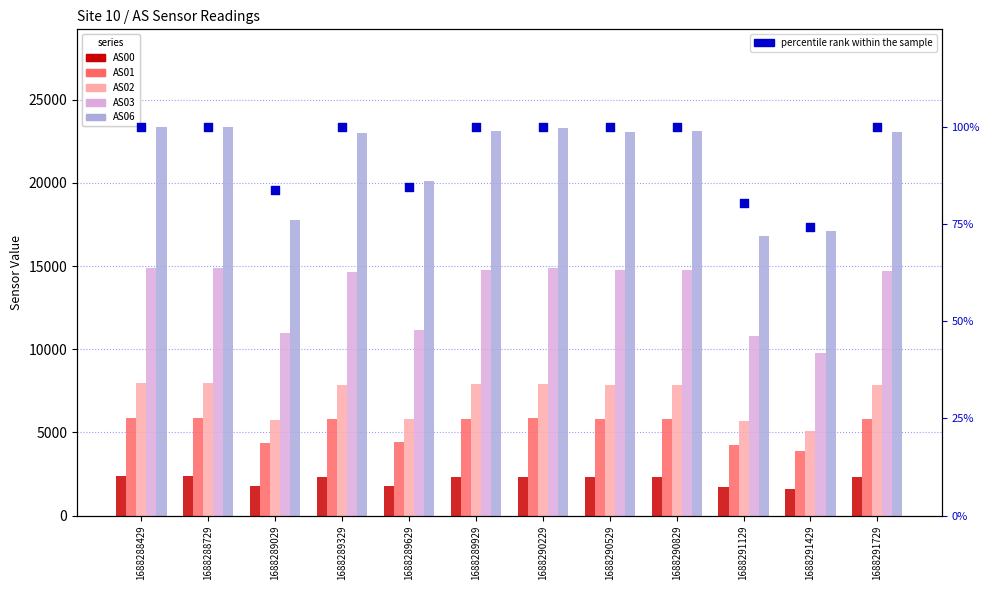

What are all the series names shown in the legend?

AS00, AS01, AS02, AS03, AS06, percentile rank within the sample